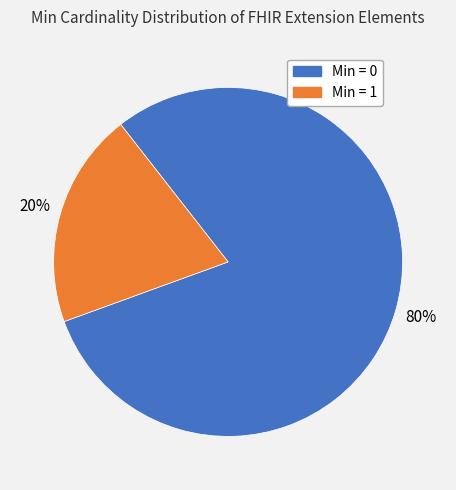

To the nearest percent, what is the difference between the largest and smallest slice percentages?

60%